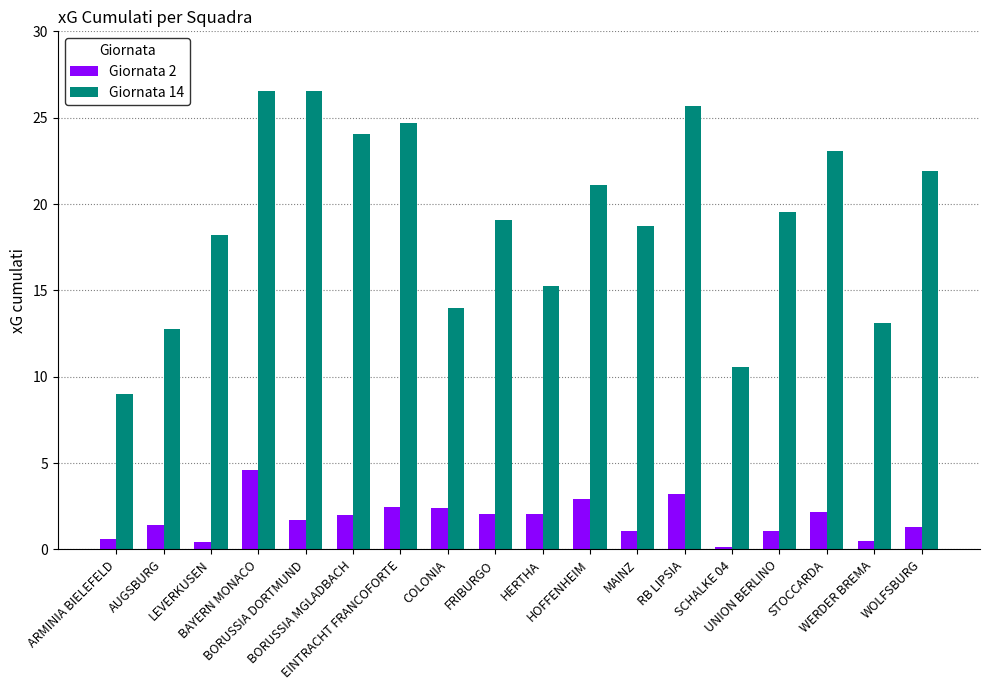

What is the total value across all series at BAYERN MONACO?

31.1